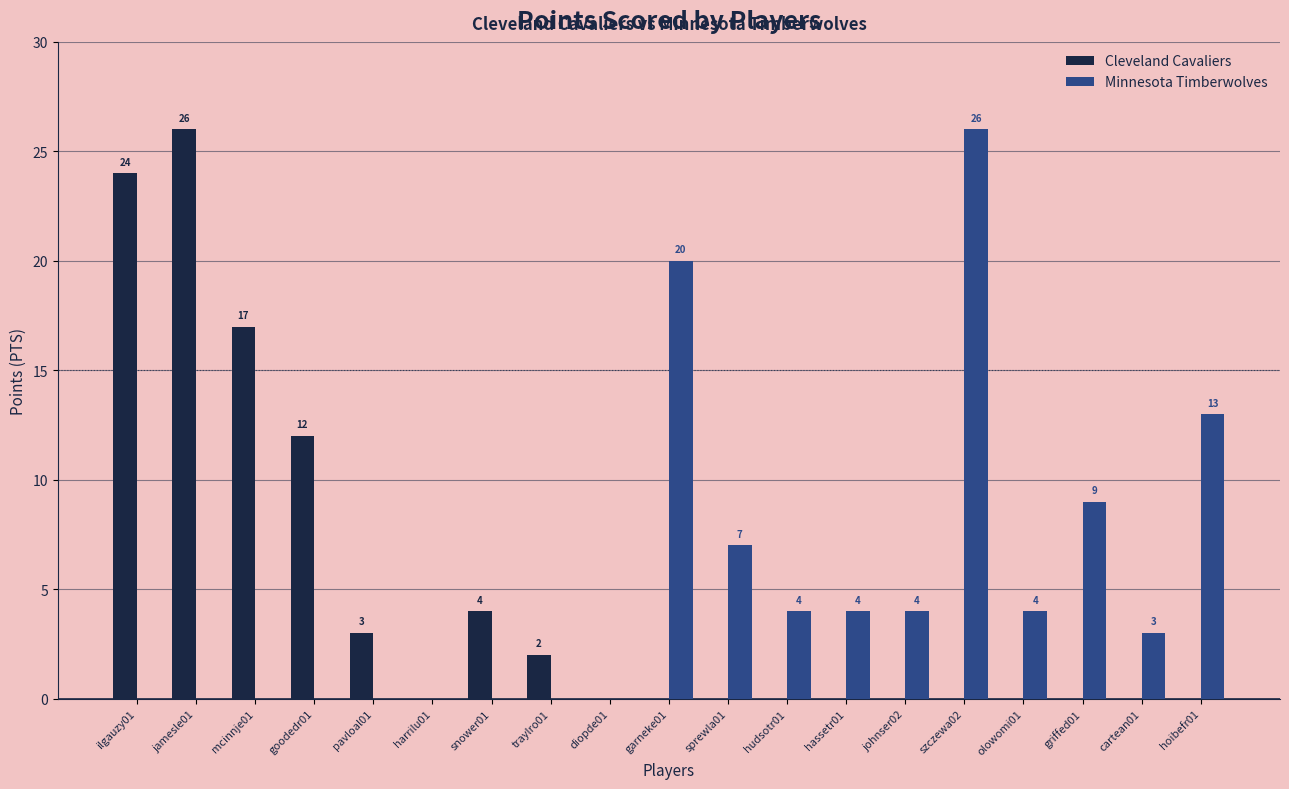

At which label does Minnesota Timberwolves first exceed 3?

garneke01